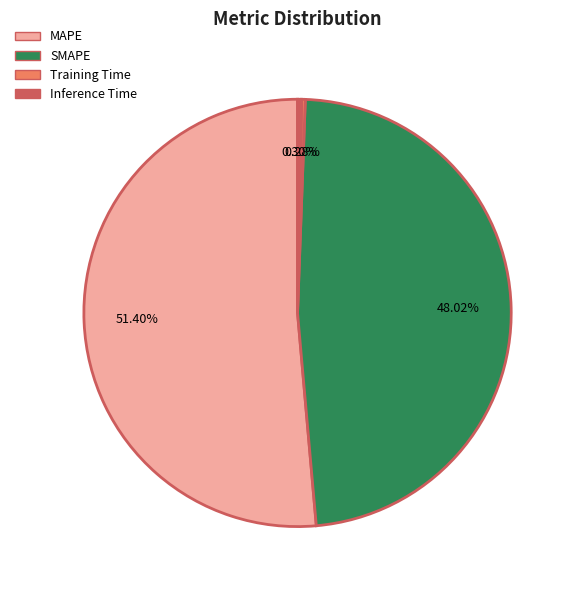

What is the majority slice?

MAPE